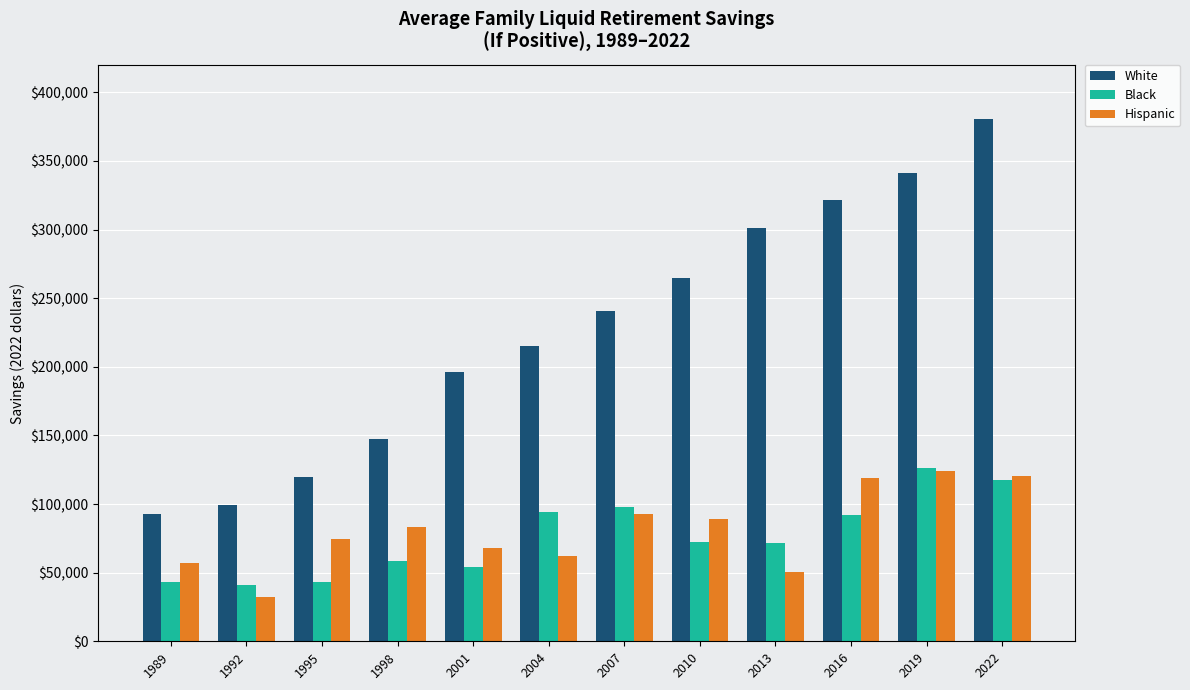

Rank the series at 2010 from highest to lowest value.

White, Hispanic, Black